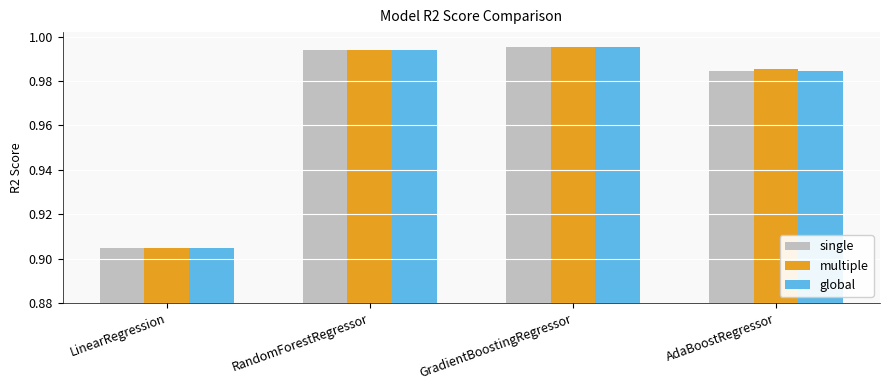

Which category has the lowest value in the global series?

LinearRegression